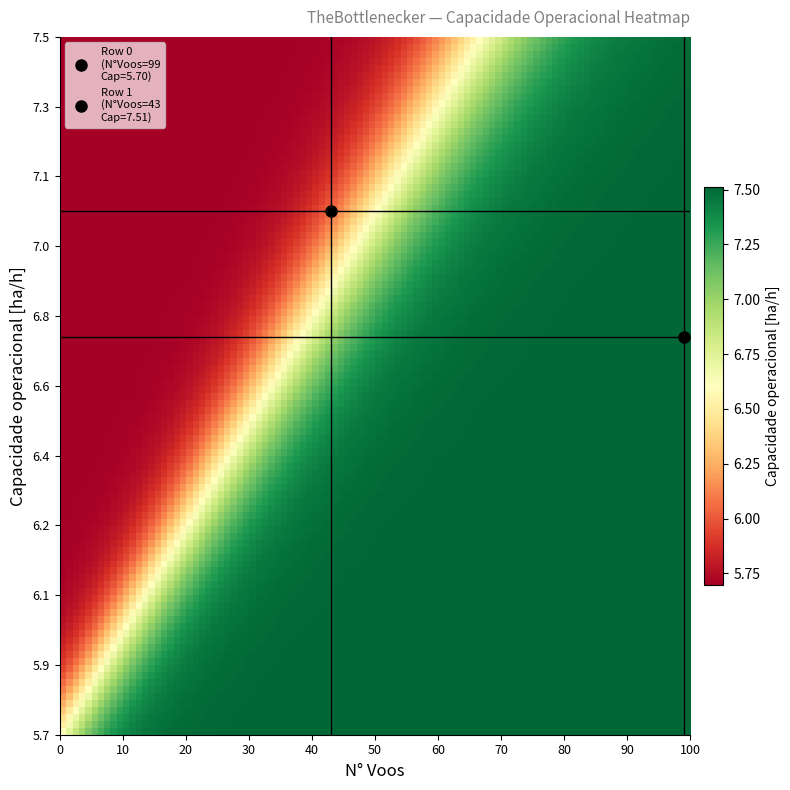

Reading left to right, list all the values displayed in this chart.

0: N_Voos=99.0	Capacidade_operacional=5.7
1: N_Voos=43.0	Capacidade_operacional=7.5